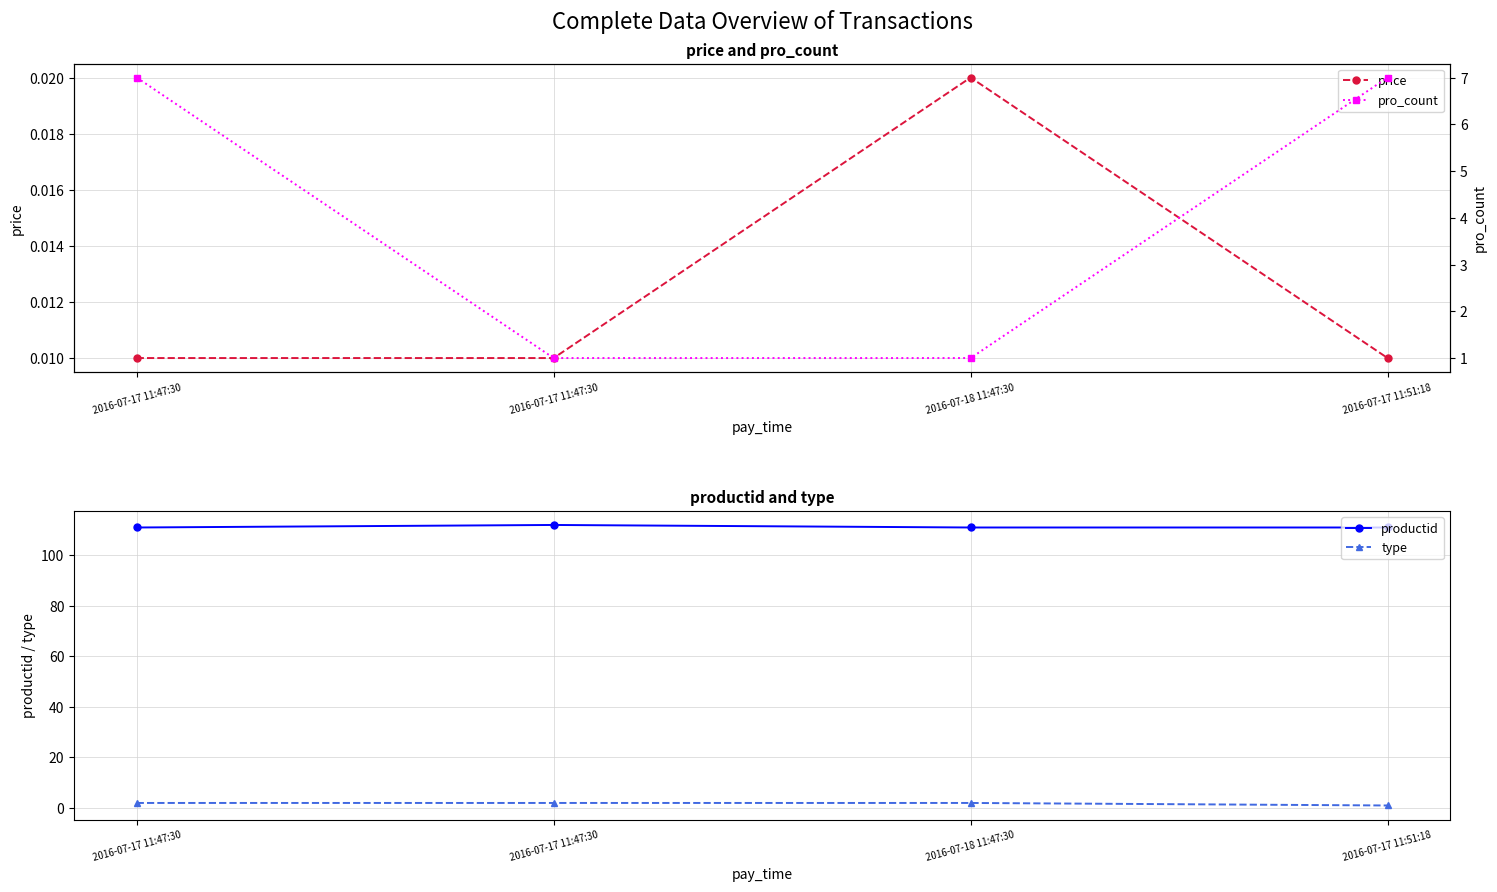

List the series in order of their peak value, lowest first.

price, type, pro_count, productid